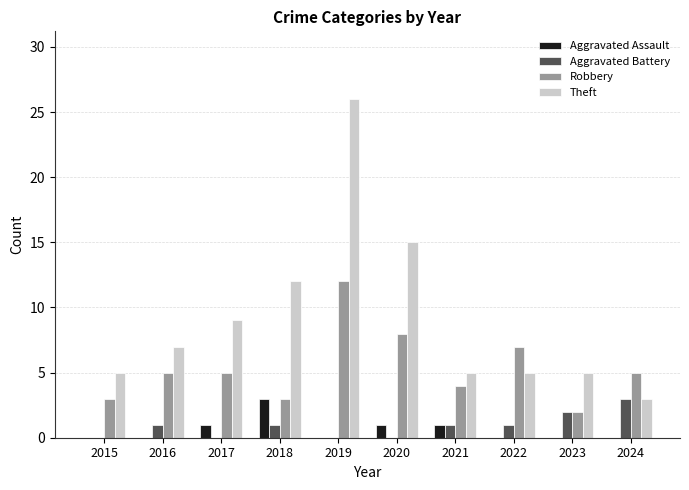

Which series changed the most between 2019 and 2022?

Theft